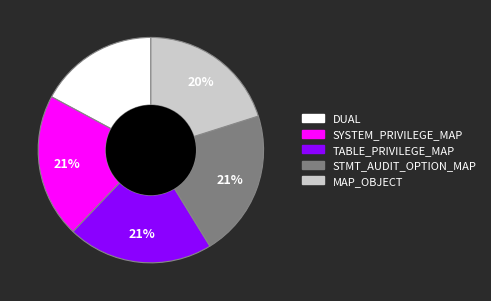

Approximately how many times larger is the value at DUAL compared to SYSTEM_PRIVILEGE_MAP?

0.8